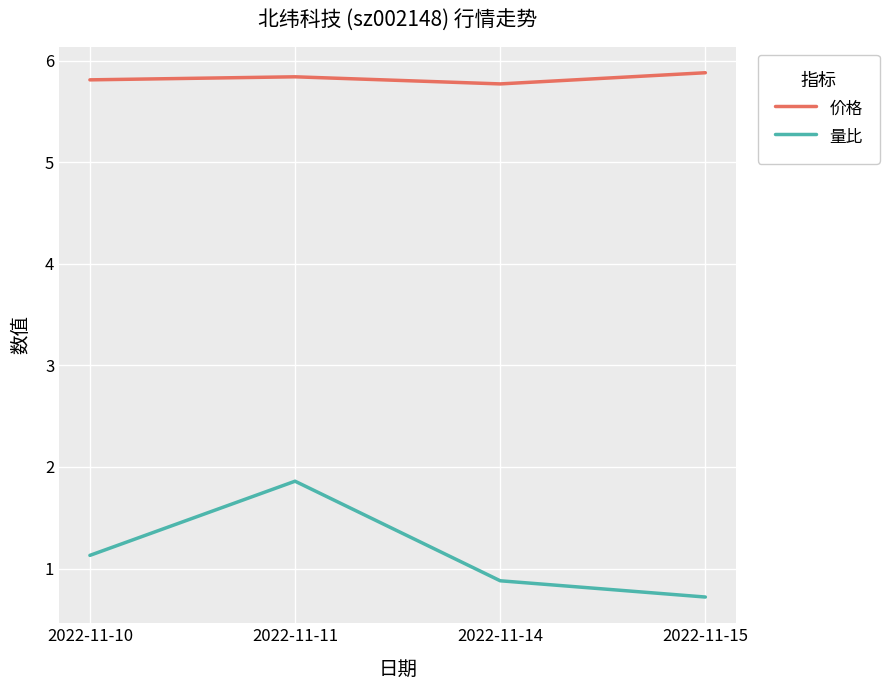

What is the spread (max minus min) of values at 2022-11-14?

4.9